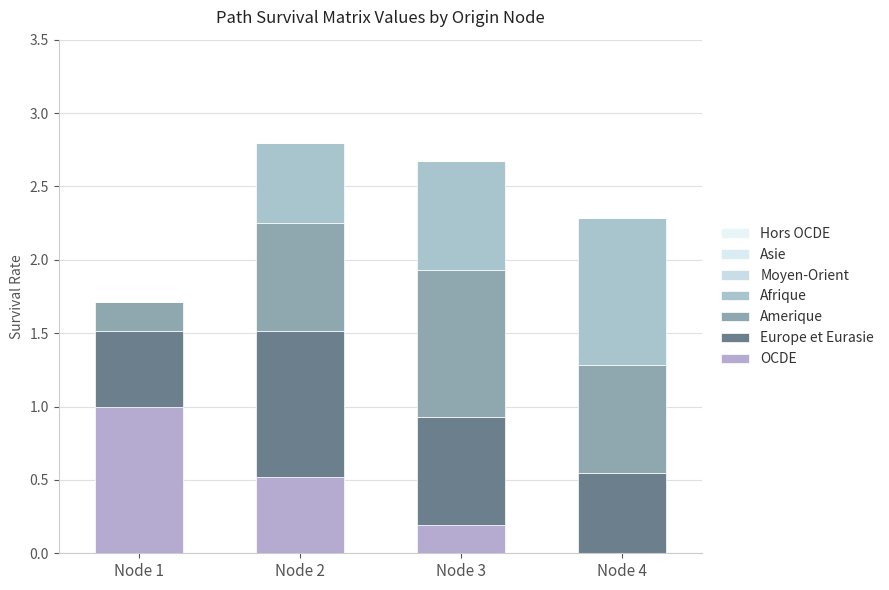

Is it true that Afrique equals 1.3 at Node 4?

False